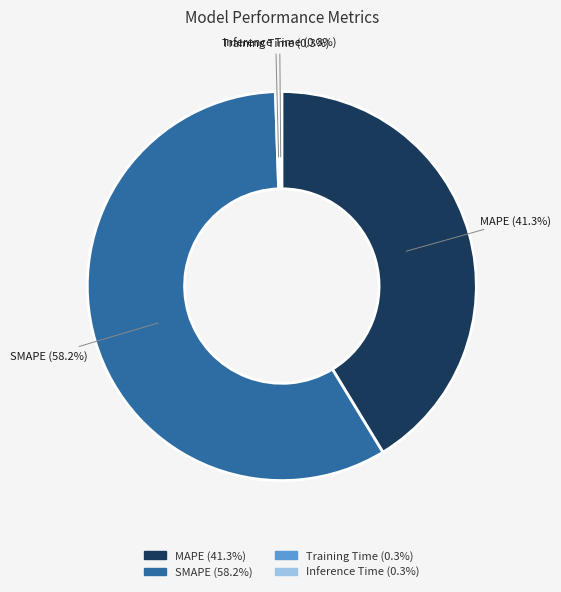

What percentage is the MAPE slice, to the nearest percent?

41%